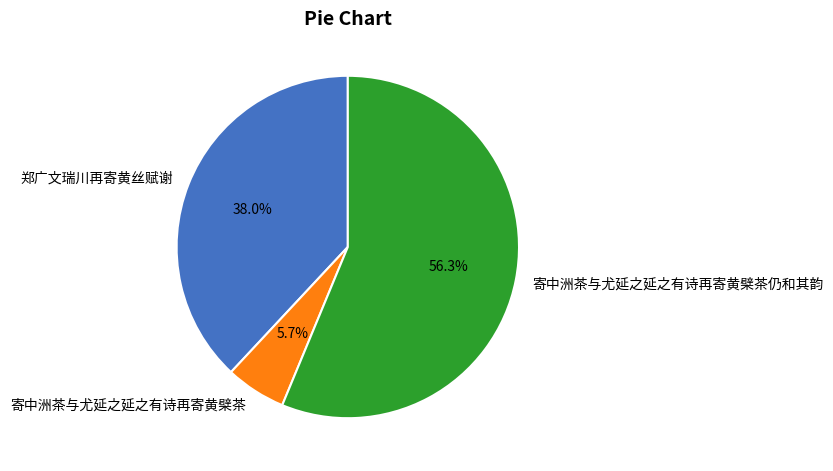

What is the total percentage of 寄中洲茶与尤延之延之有诗再寄黄檗茶仍和其韵 and 郑广文瑞川再寄黄丝赋谢?

94.3%